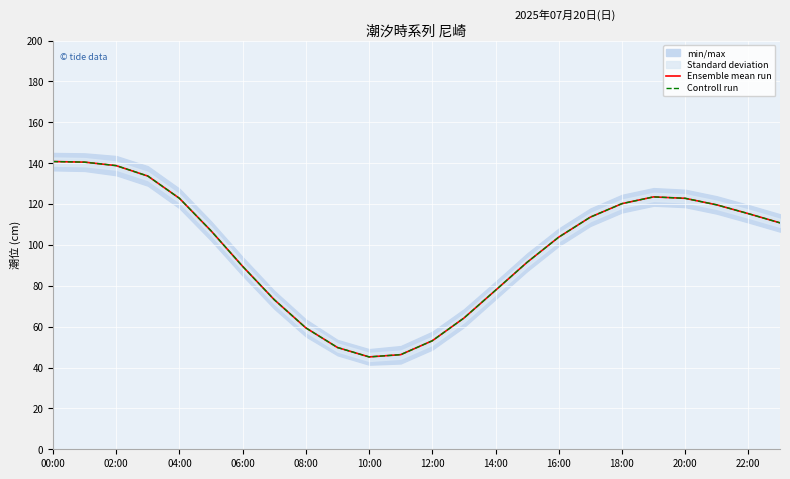

Where does the Controll run series first go above 110?

00:00